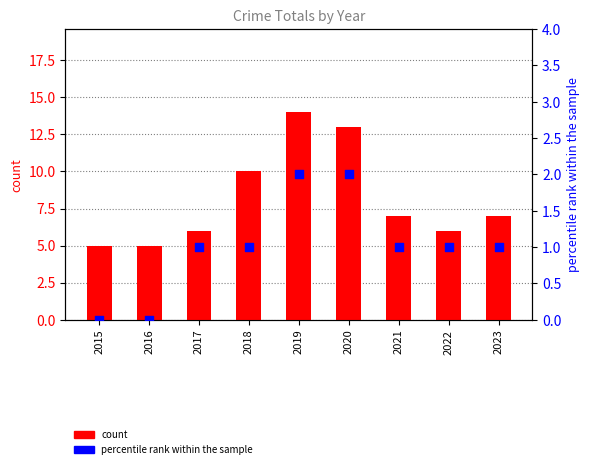

At how many categories does at least one series exceed 9?

3